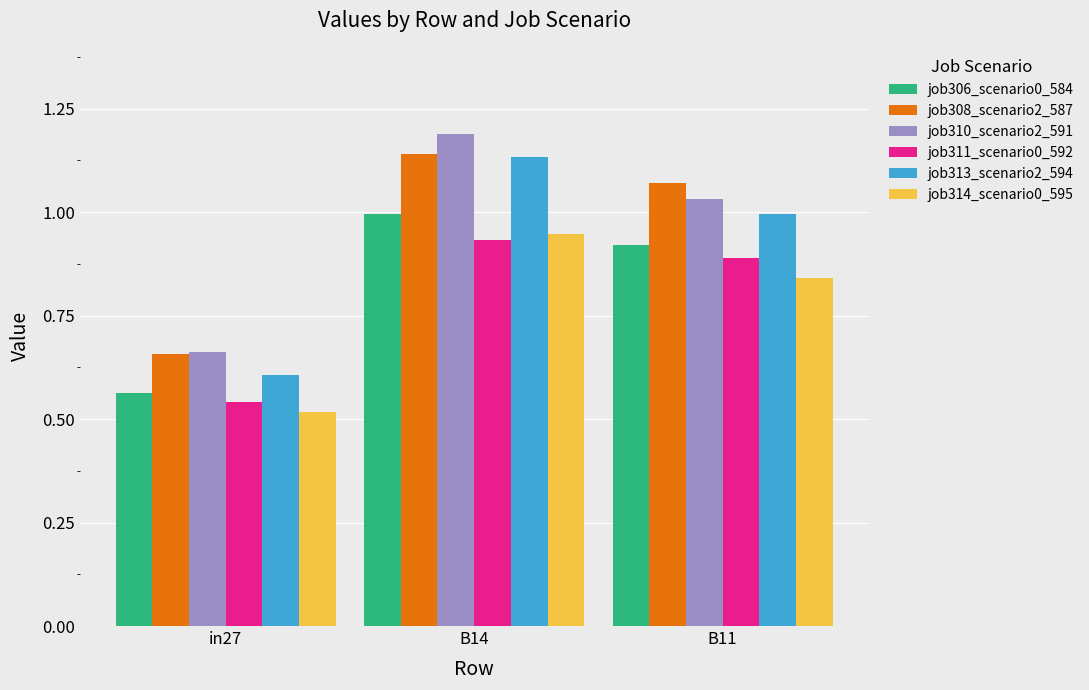

At which label is job311_scenario0_592 closest to 0?

in27